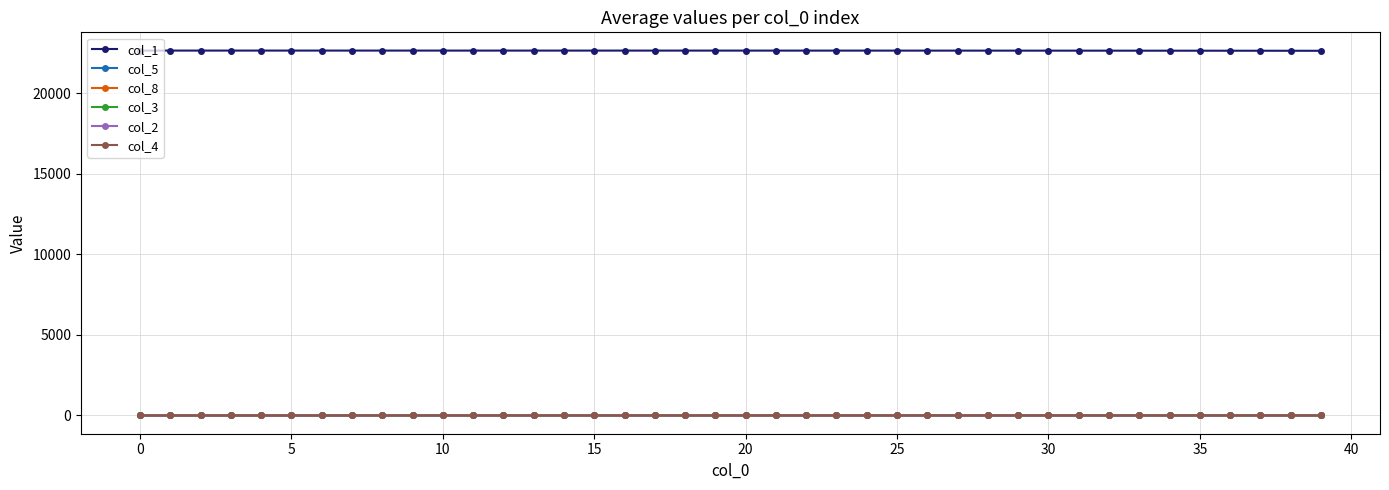

What is the difference between the maximum and minimum values in the col_5 series?

2.4